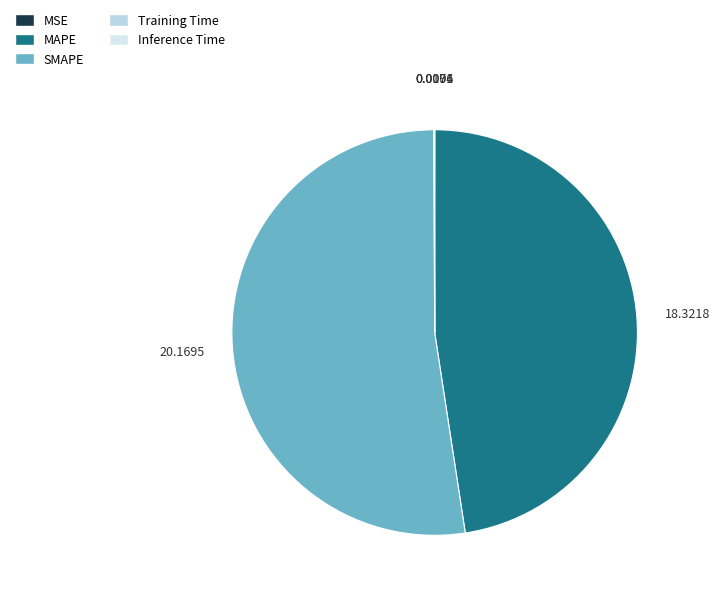

Is there a majority slice in this chart?

Yes